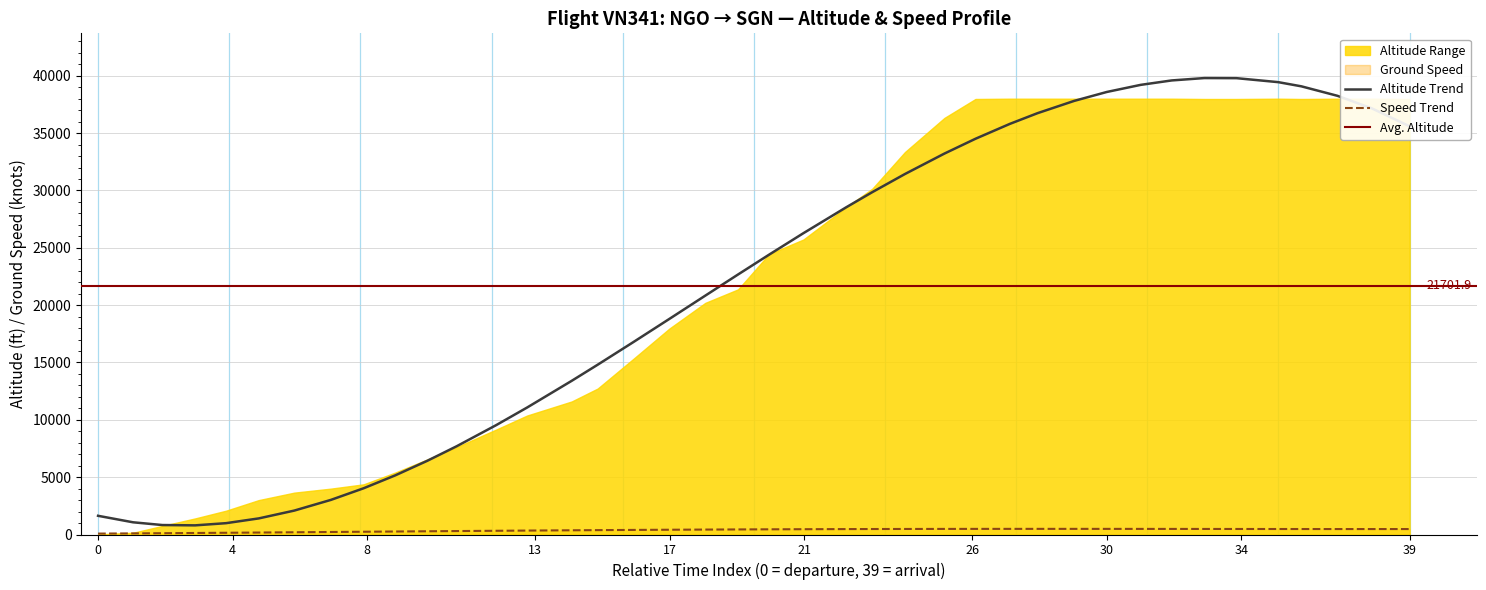

How many categories are shown in the chart?

40